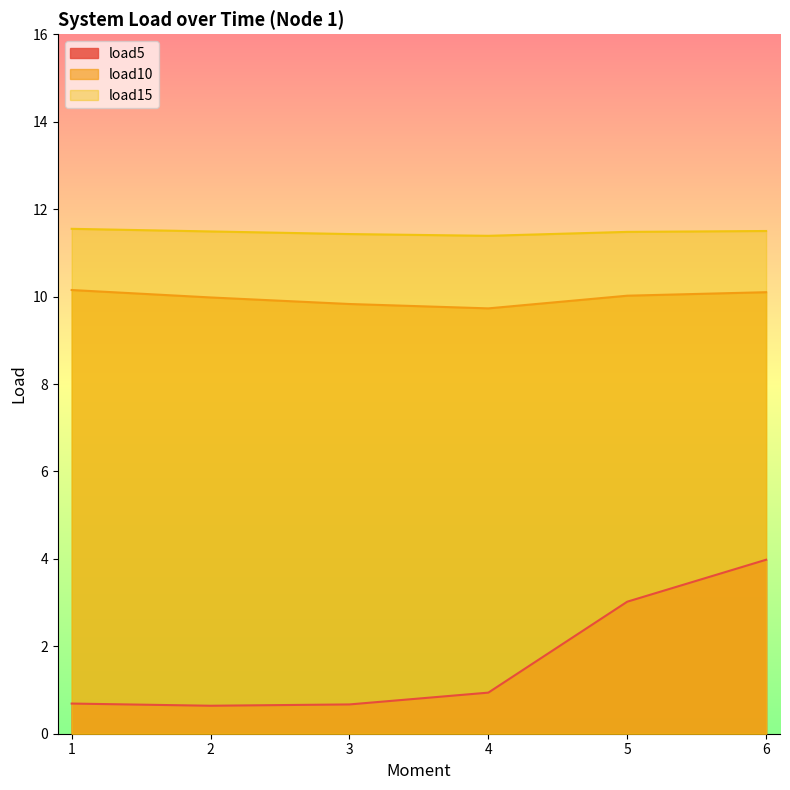

What is the total value across all series at 5?

24.5